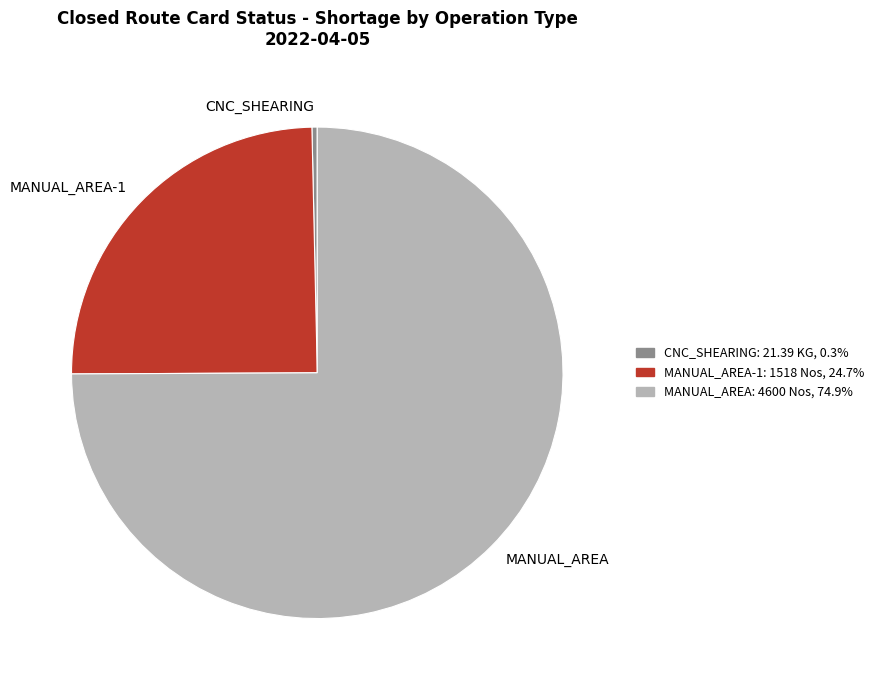

Do MANUAL_AREA and MANUAL_AREA-1 together represent more than half of the pie?

Yes